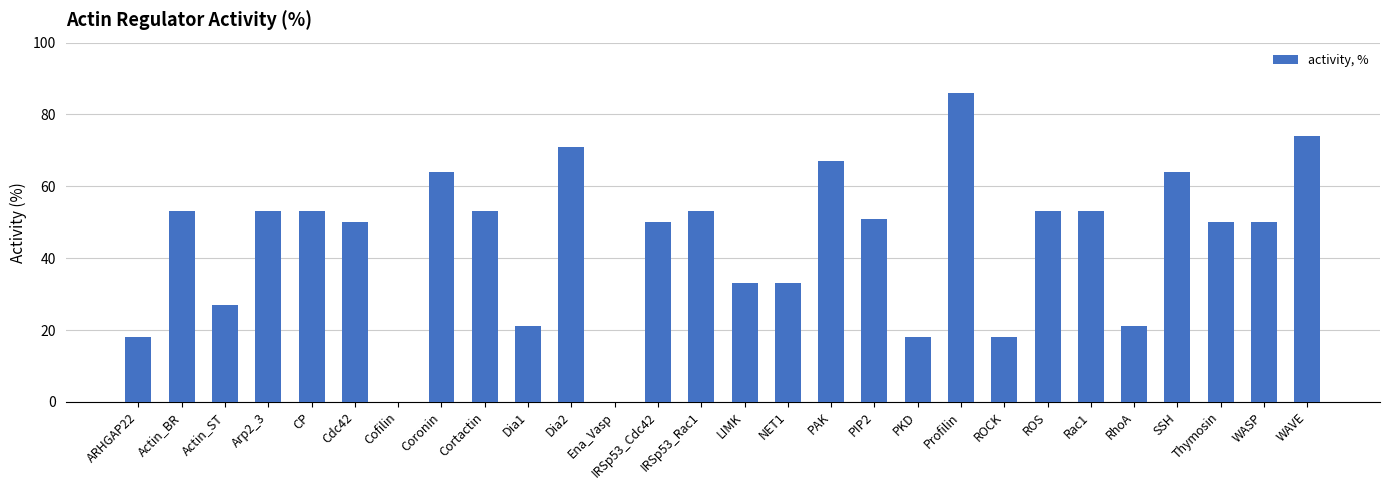

What is the sum of all values?

1237